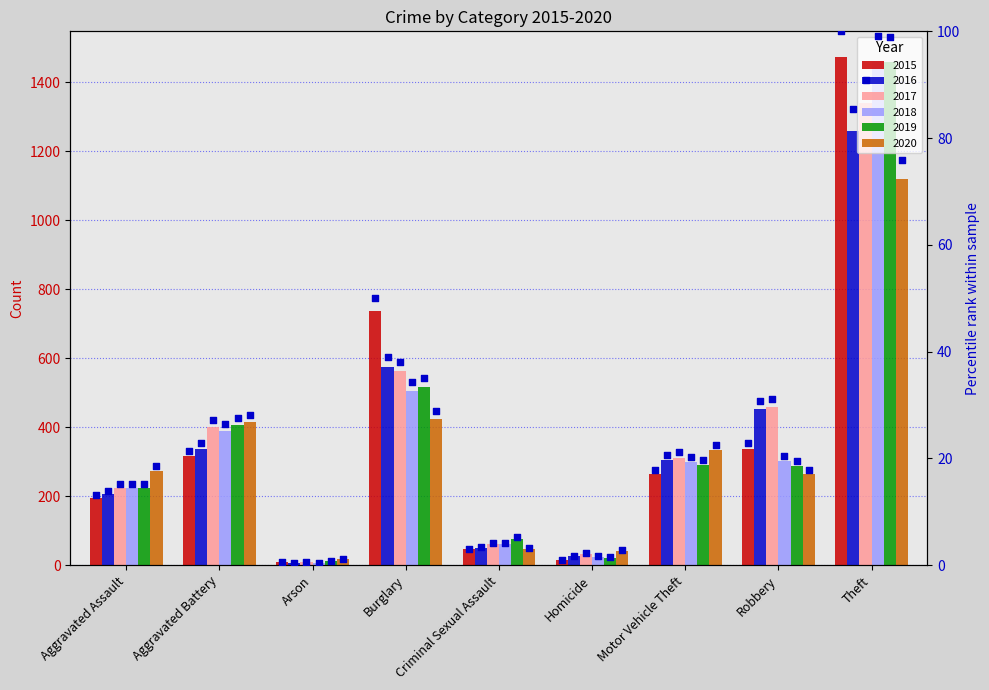

Between Homicide and Aggravated Assault, which is larger?

Aggravated Assault